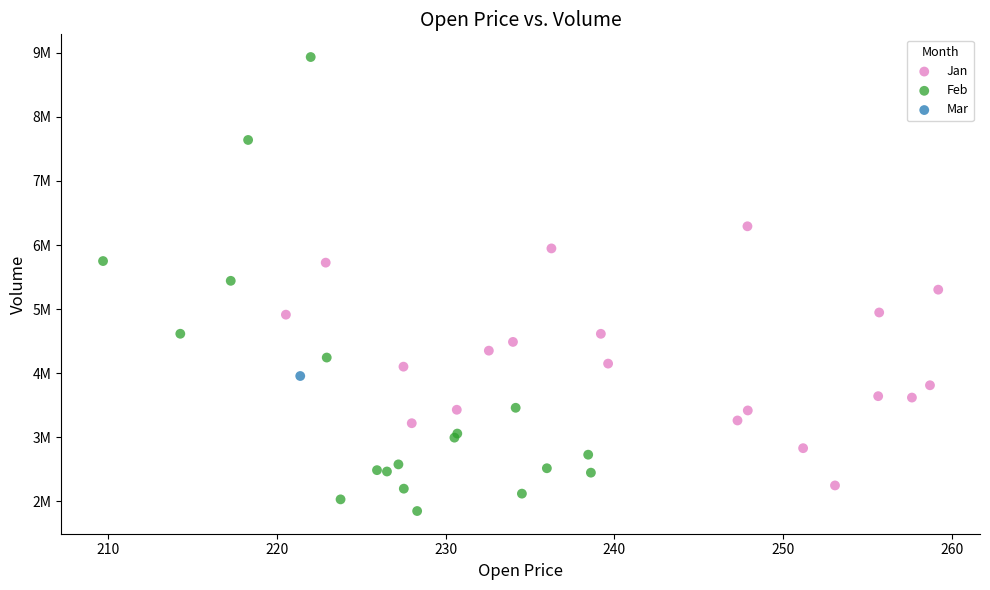

Which series reaches the maximum Y coordinate?

Feb